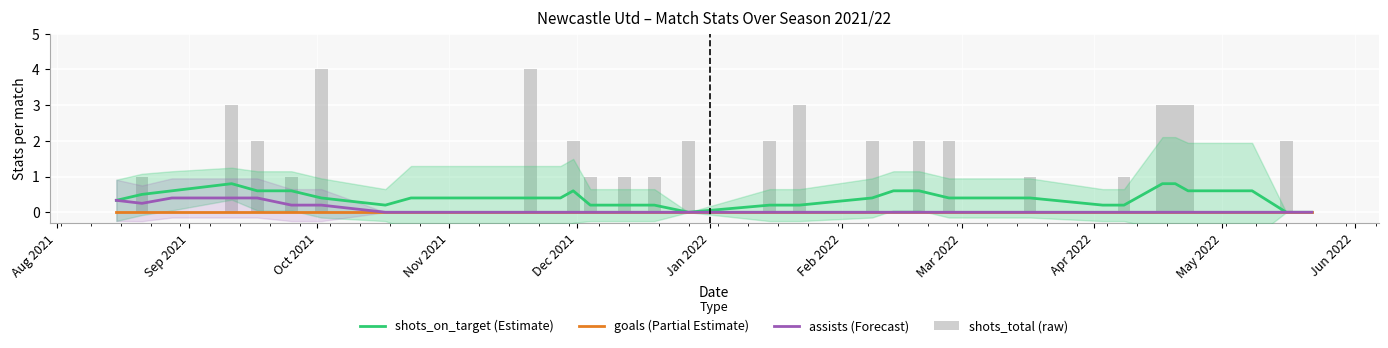

What is the greatest value displayed?

4.0